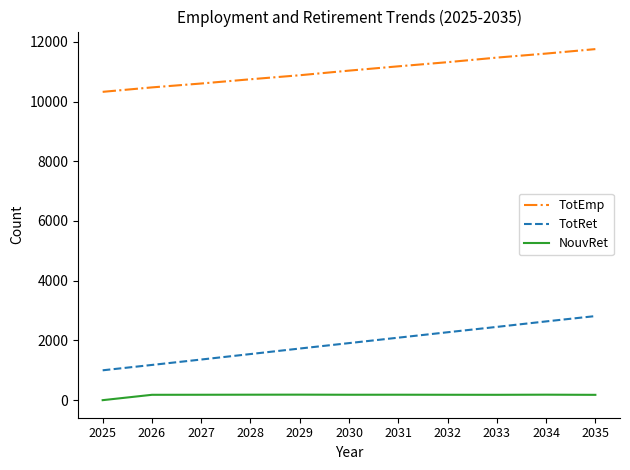

How many series are shown in this chart?

3